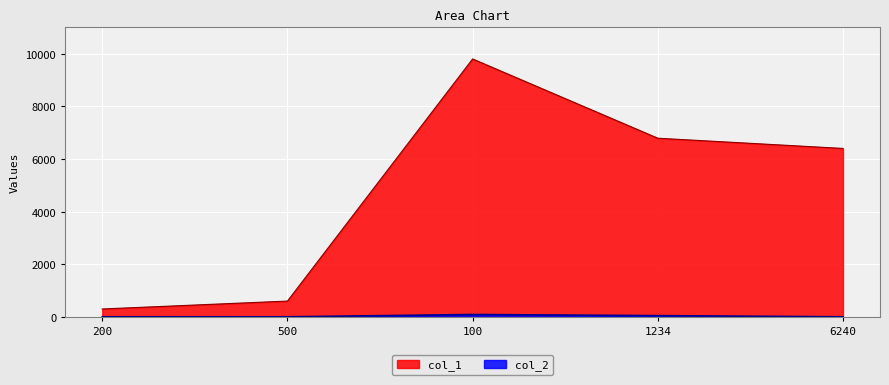

How many categories are shown in the chart?

5